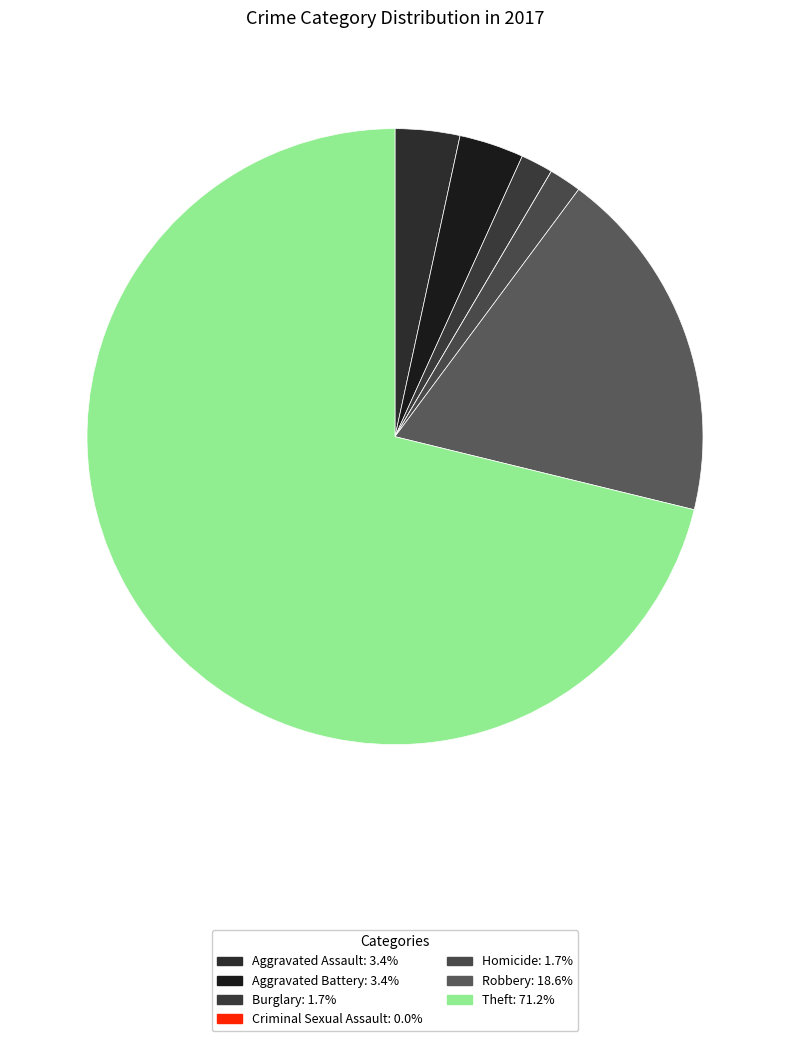

Does Theft represent more than half of the total?

Yes